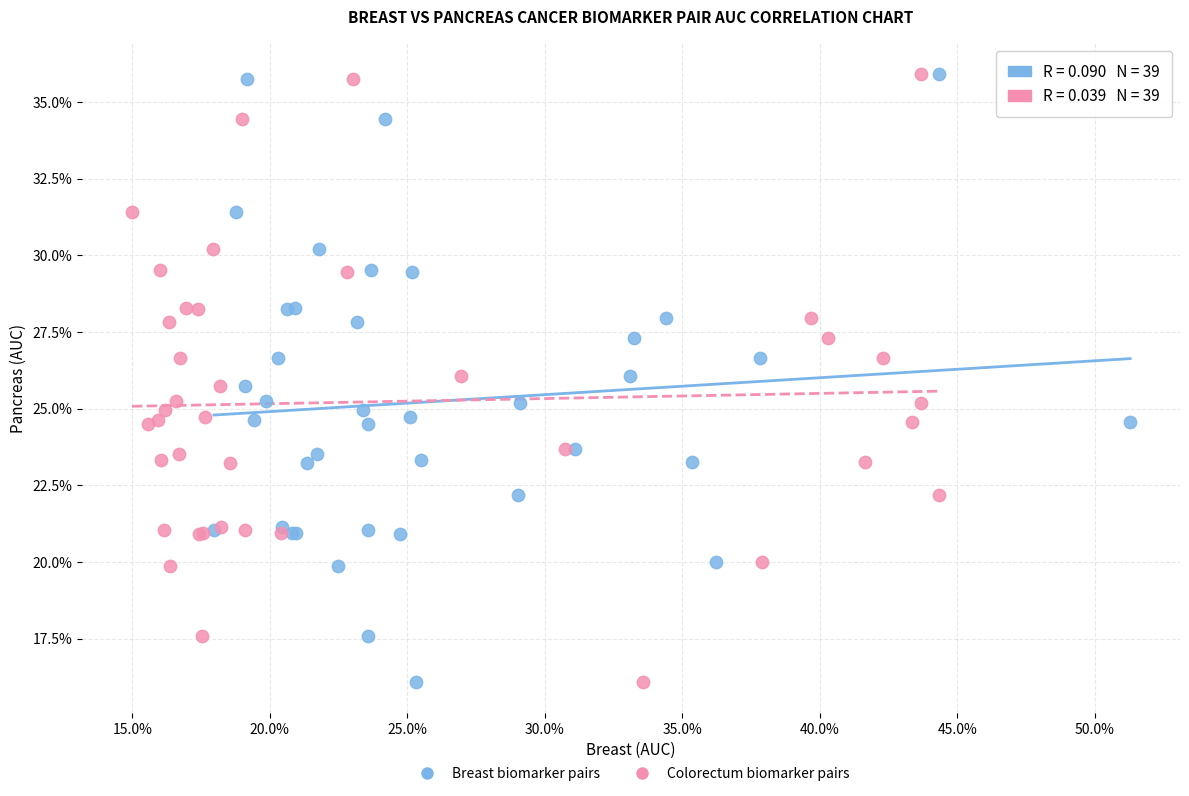

What are all the series names shown in the legend?

Breast biomarker pairs, Colorectum biomarker pairs